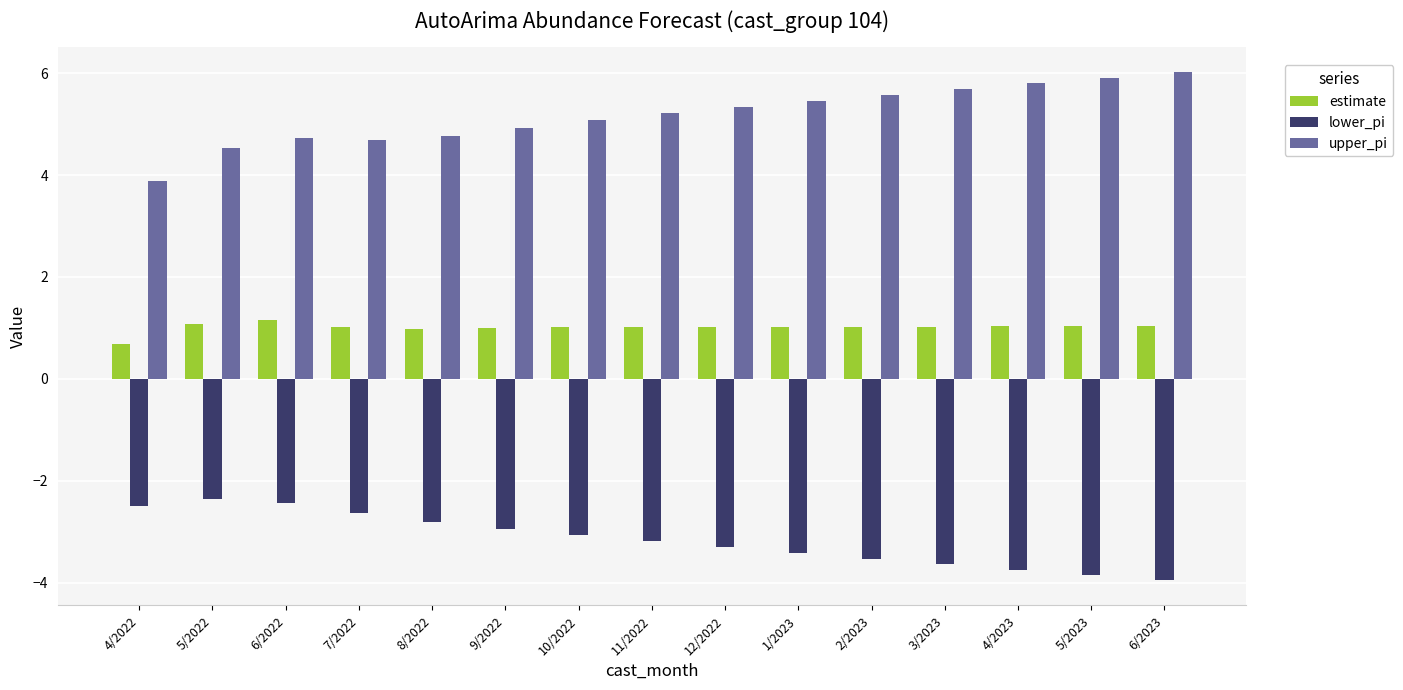

True or false: upper_pi has a value of 8.6 at 3/2023.

False